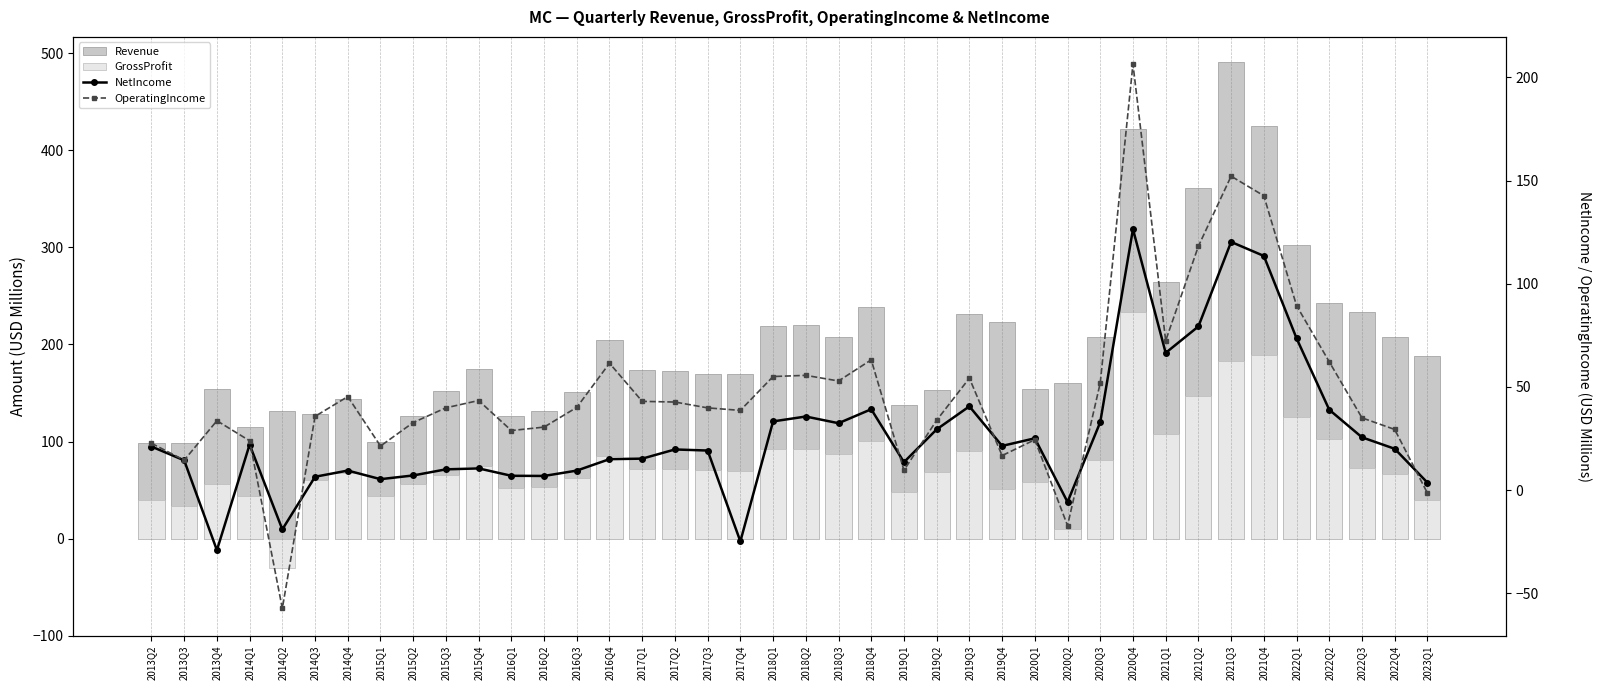

Rank the series at 2020Q2 from lowest to highest value.

OperatingIncome, NetIncome, GrossProfit, Revenue